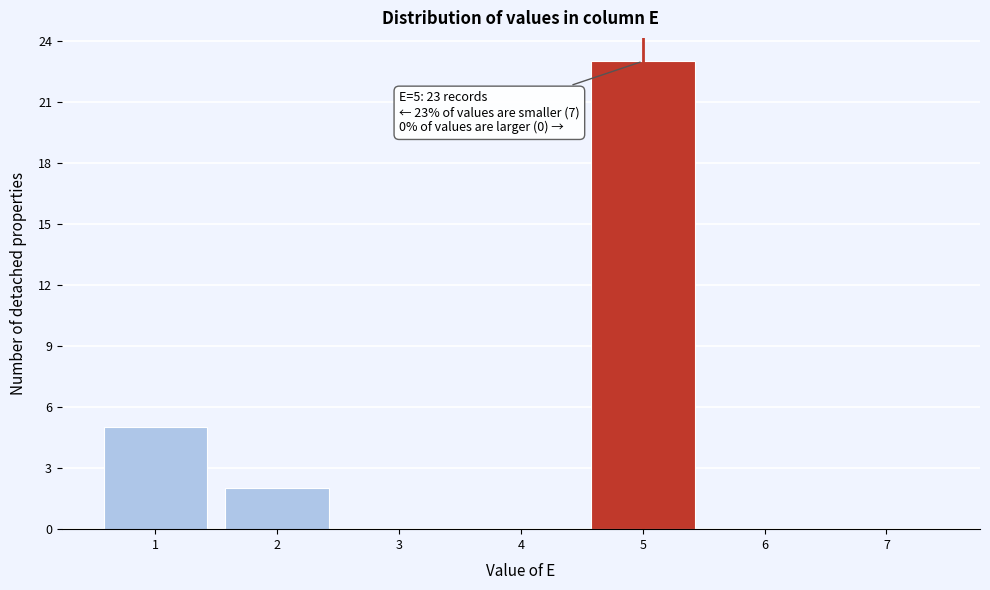

Which range on the x-axis has the tallest bar?

4.5 to 5.5